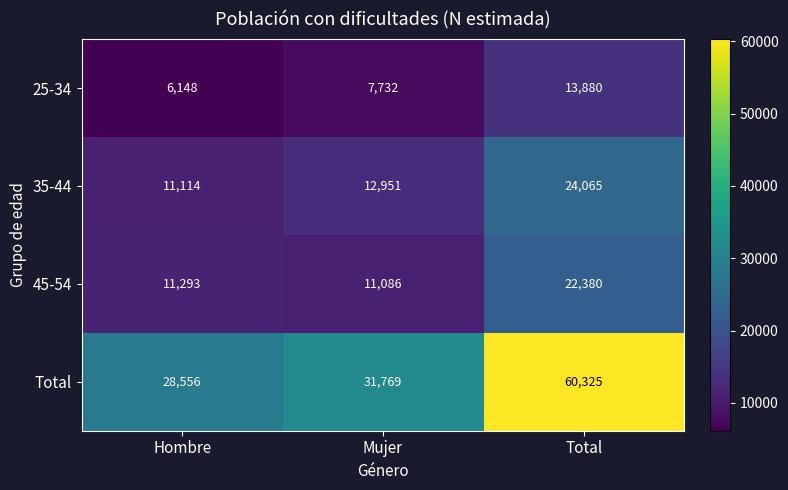

Where is 25-34 nearest to the value 10014?

Mujer